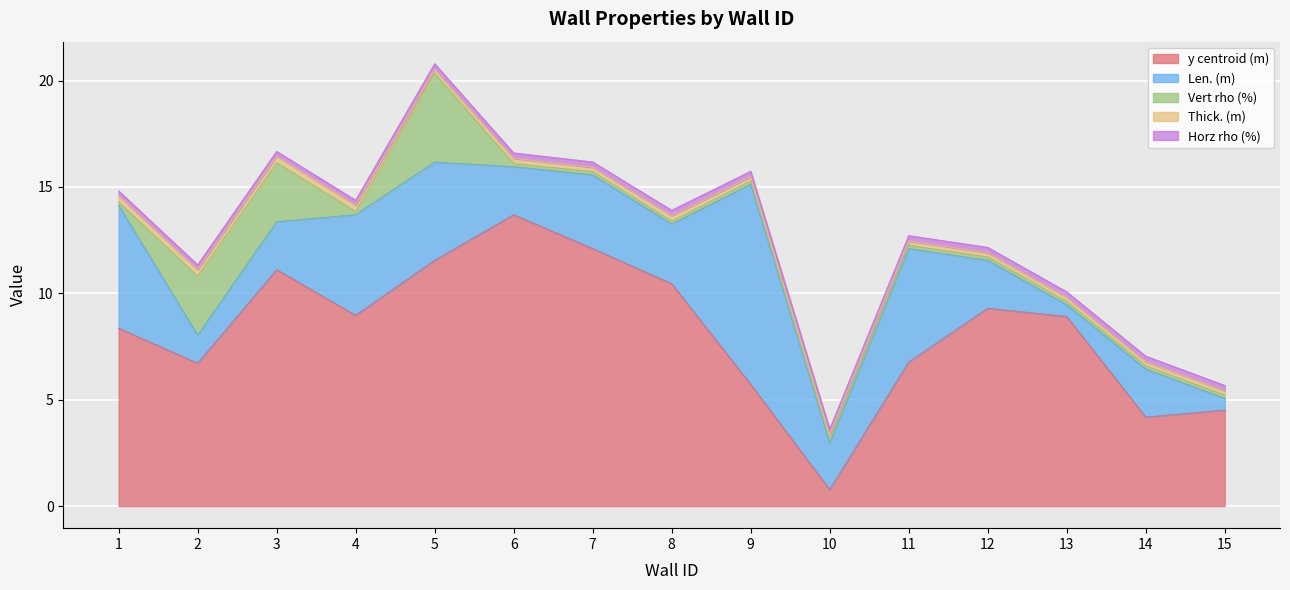

Is the value of Horz rho (%) at 1 greater than the value of Len. (m) at 13?

No